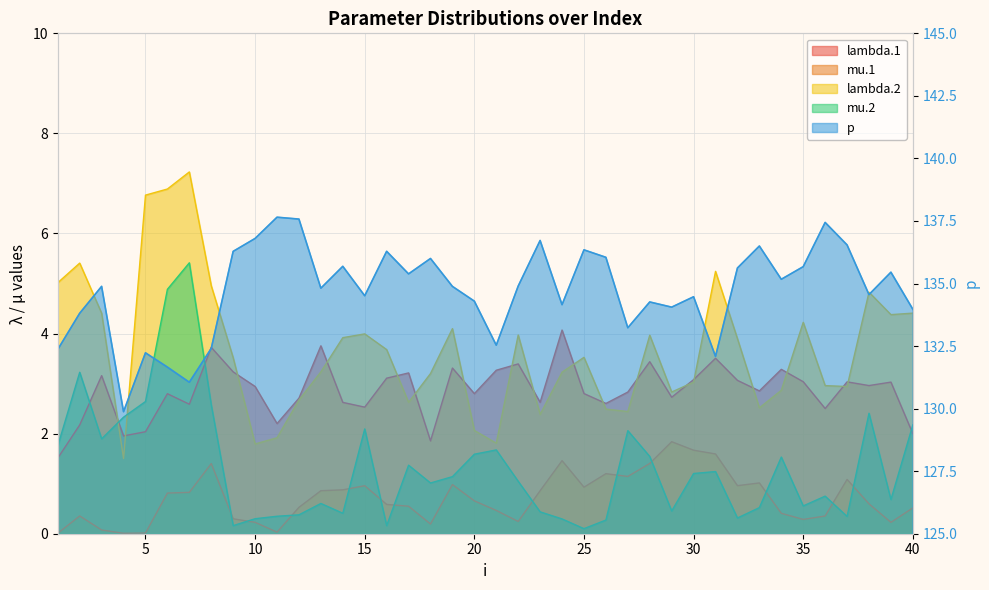

What value does the p series have at 10?

136.8